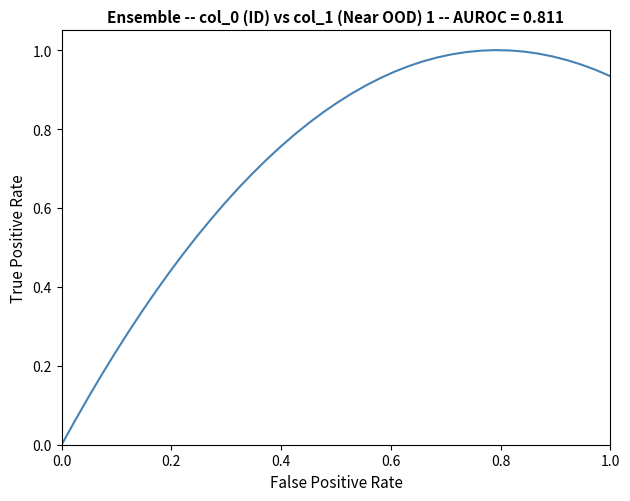

How many lines are shown in the chart?

1